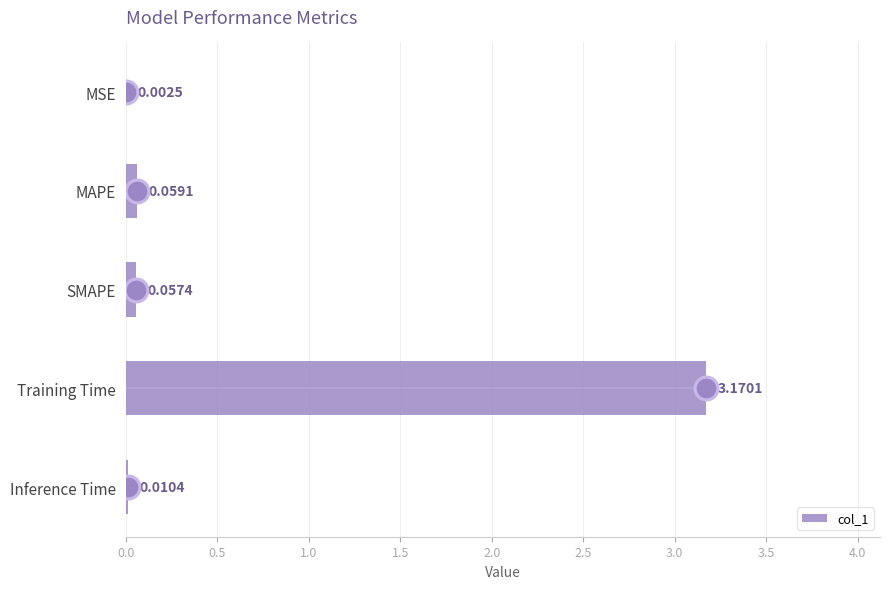

At which label is col_1 closest to 1?

MAPE